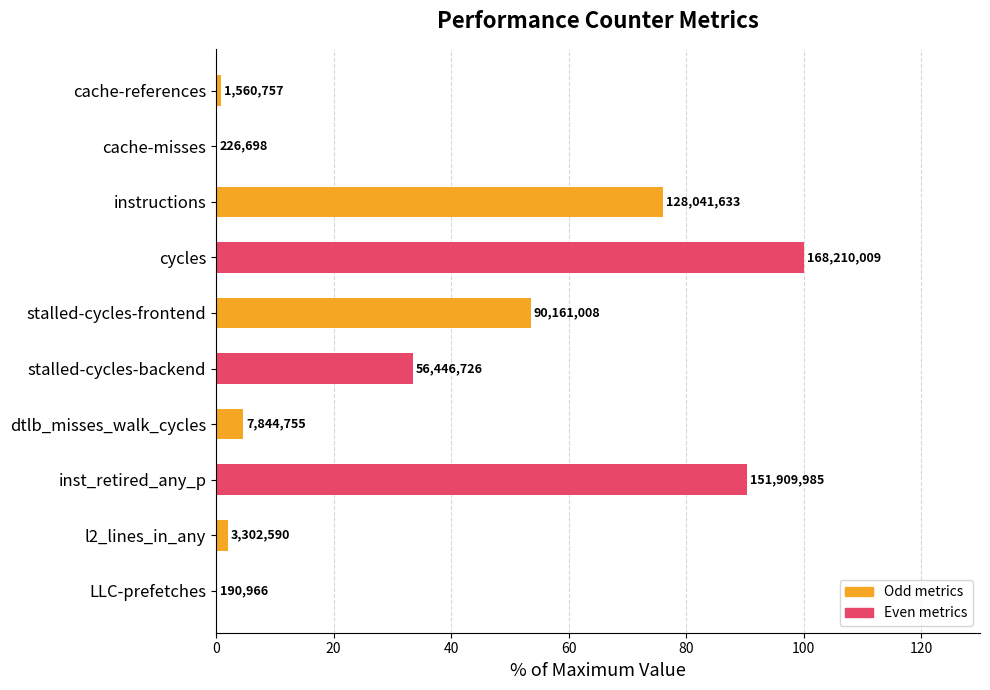

What is the smallest value displayed?

0.1